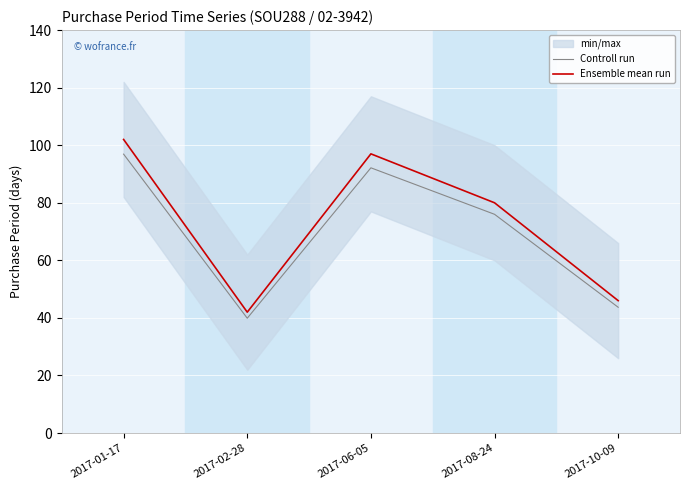

How many data points in Controll run are less than 76?

2